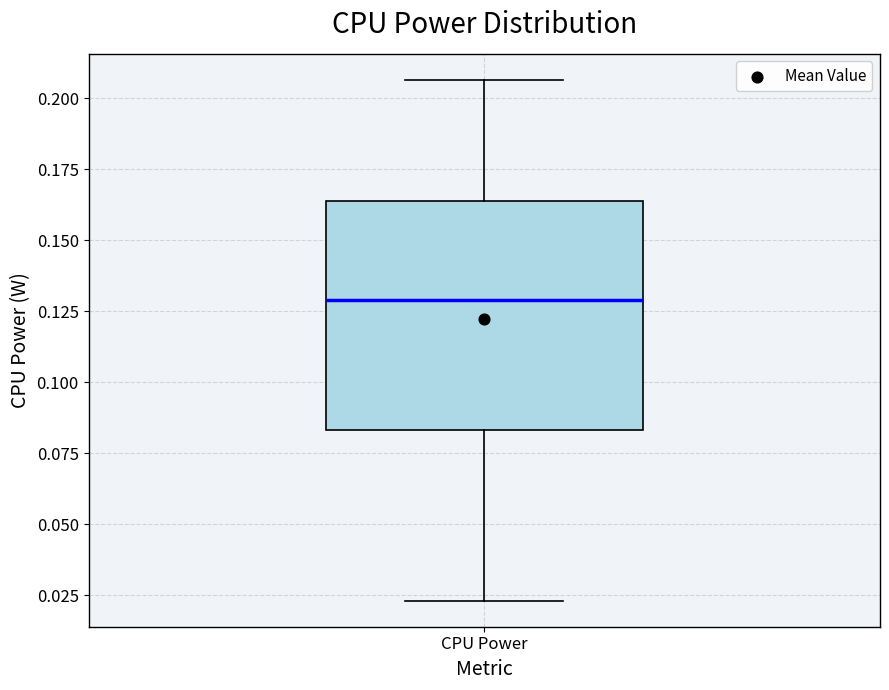

Transcribe this box plot: give where the median line is, the range the box spans, and where the two whiskers end, as read against the y-axis. The values are not printed on the chart, so give them approximately, as read against the axis.

median 0.130, box 0.085 to 0.165, whiskers 0.025 to 0.205